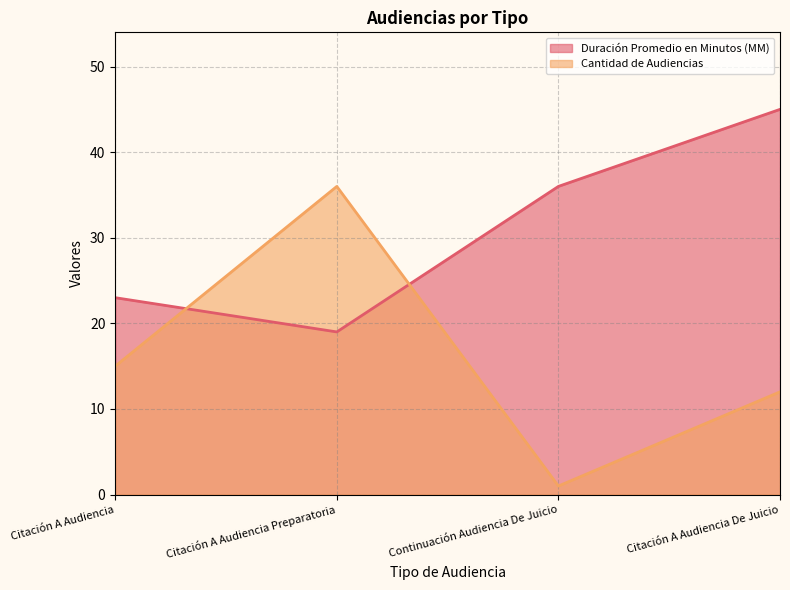

What is the value of the Cantidad de Audiencias point at the 2nd from the left?

36